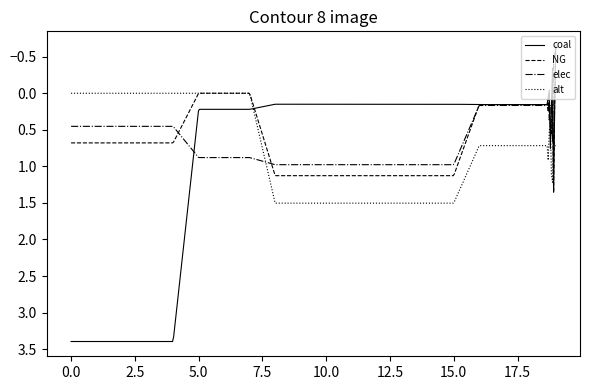

Where do elec and NG first cross each other?

4 and 5